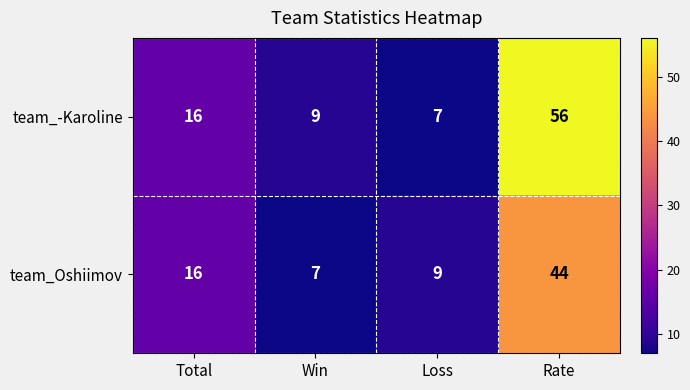

Reading left to right, transcribe all the data shown in this chart.

team_-Karoline: Total=16	Win=9	Loss=7	Rate=56
team_Oshiimov: Total=16	Win=7	Loss=9	Rate=44